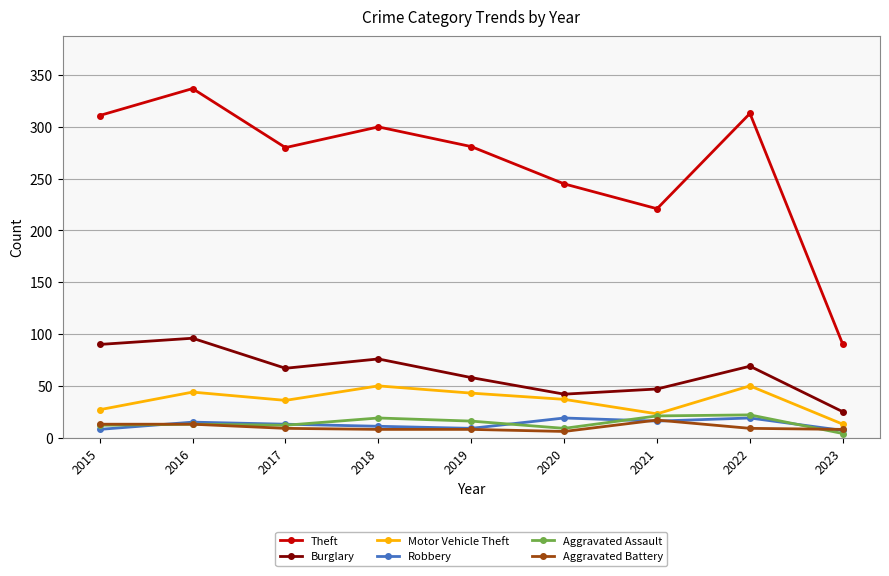

At which category does Theft reach its first local valley?

2017